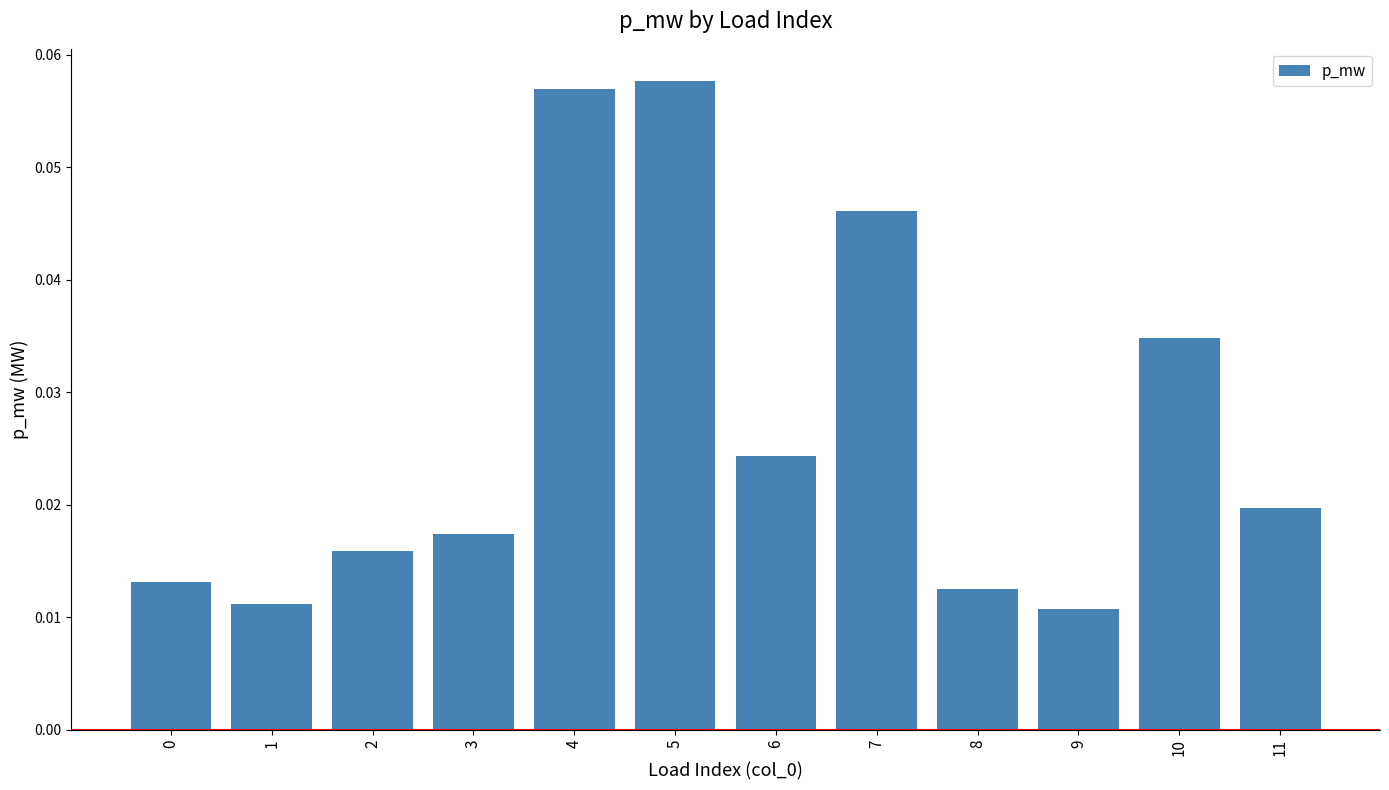

What is the sum of all values?

0.3